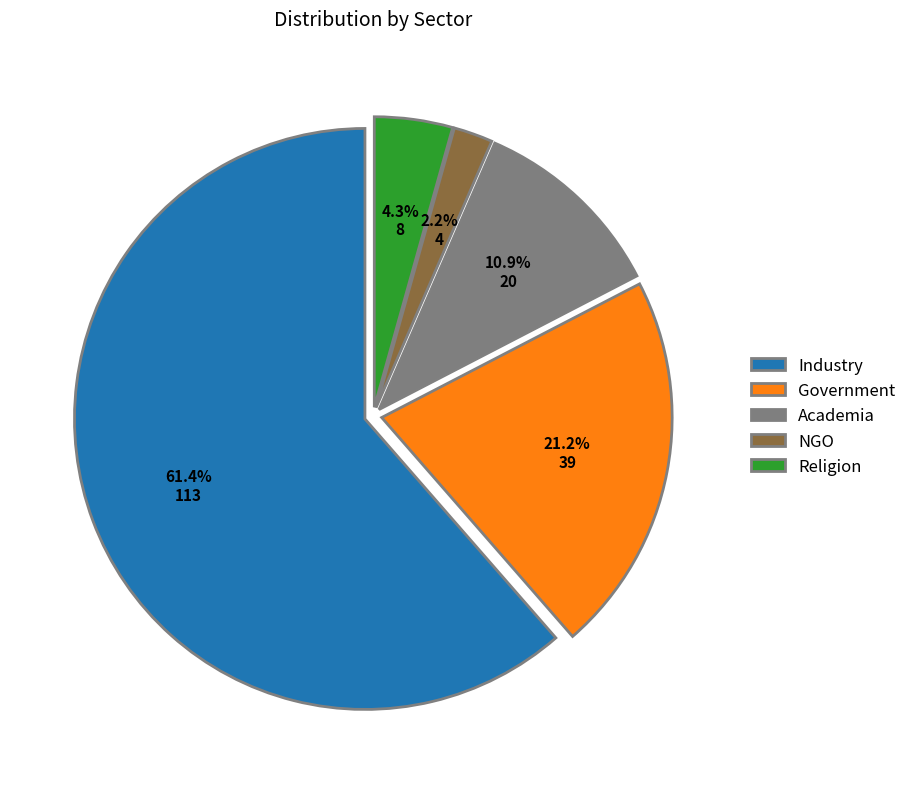

Which has a higher value, NGO or Government?

Government